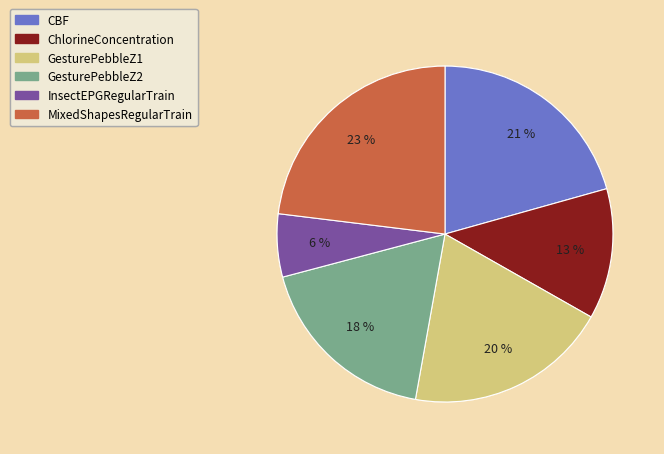

Is there a majority slice in this chart?

No